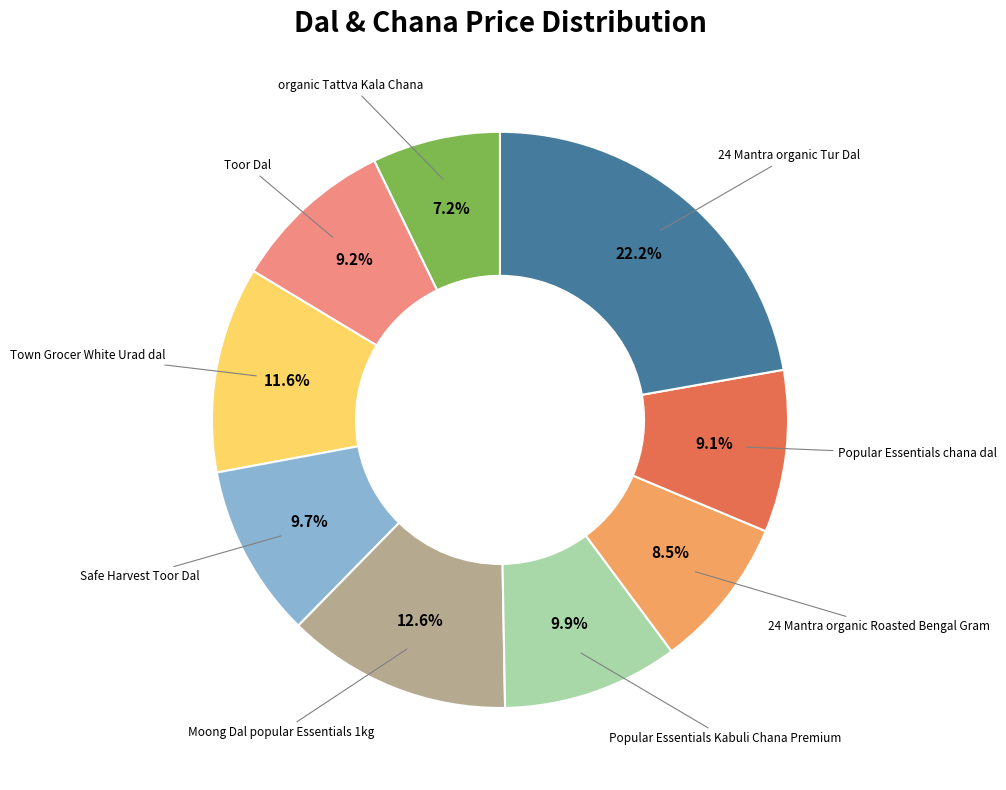

Is there a majority slice in this chart?

No